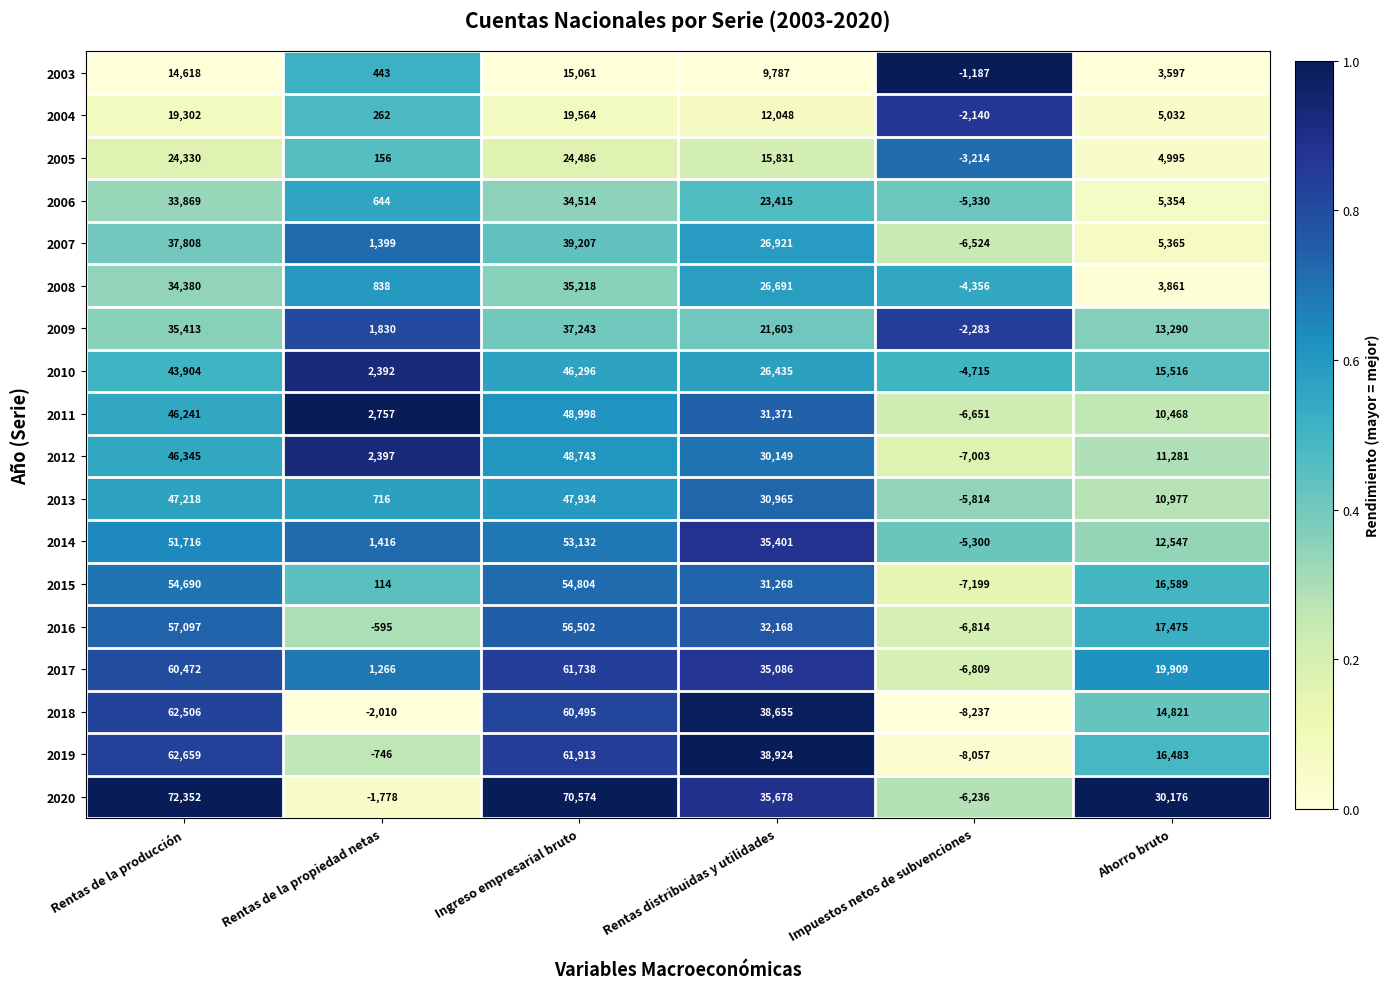

At which label does 2014 reach its peak?

Ingreso empresarial bruto